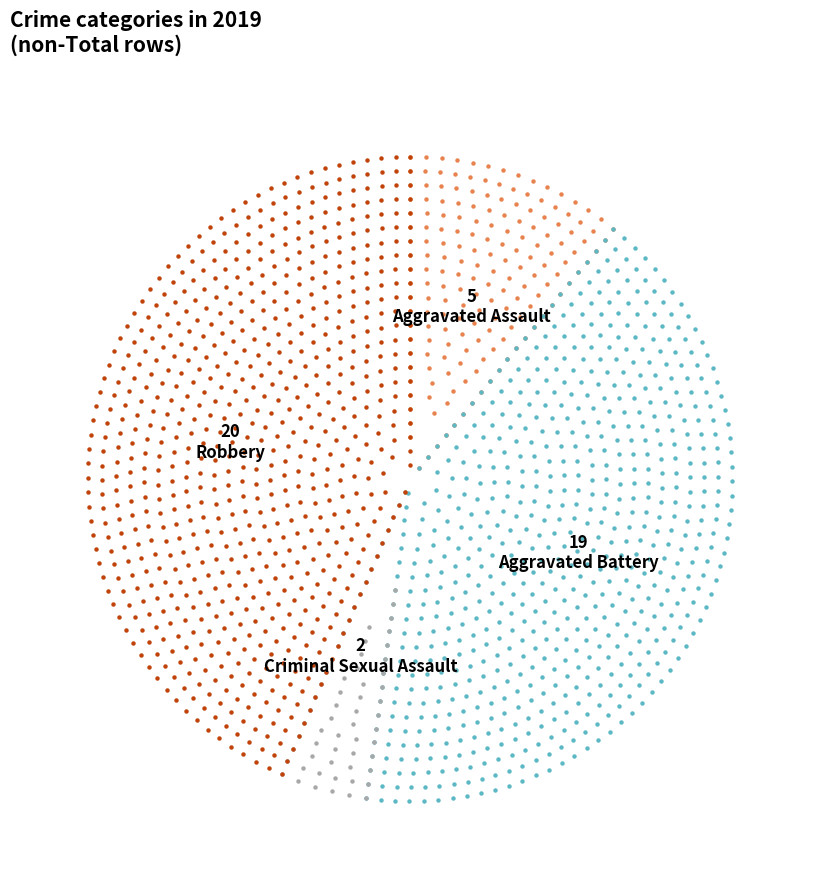

Between Robbery and Aggravated Assault, which is larger?

Robbery